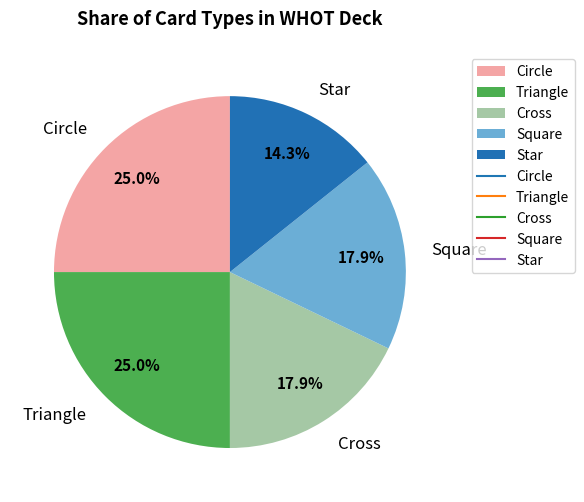

To the nearest percent, what portion does Square represent?

18%